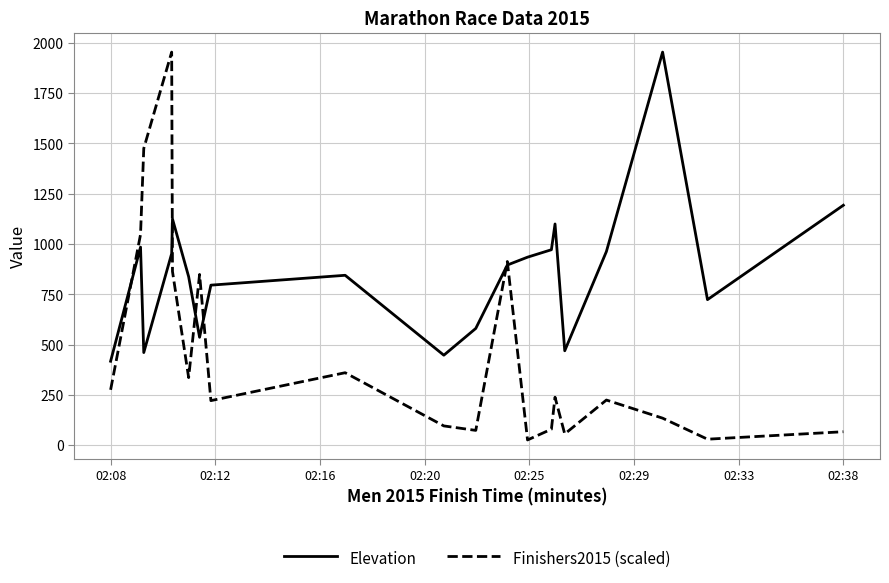

How many lines are shown in the chart?

2